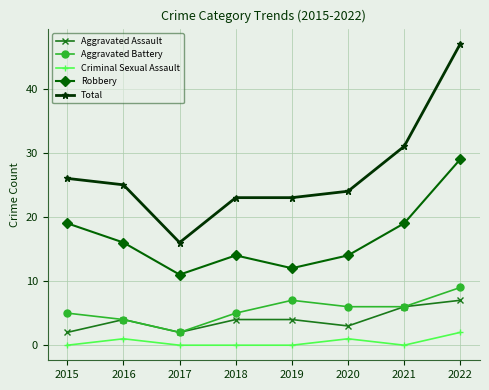

At which category is the sum across all series the highest?

2022